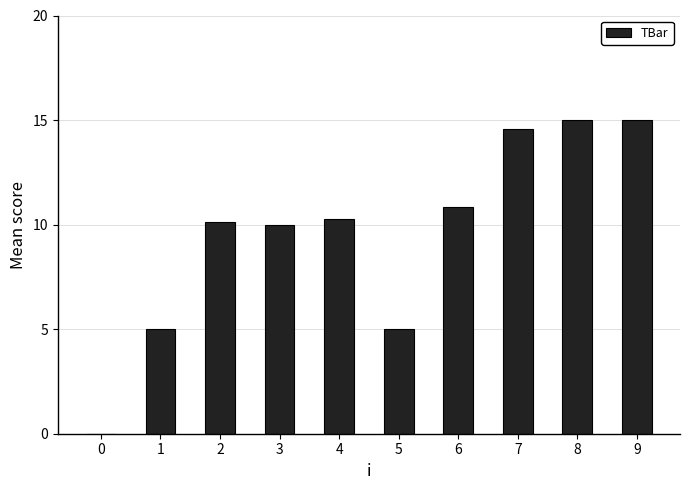

Reading right to left, extract all data points from this chart.

15.0	15.0	14.6	10.8	5.0	10.3	10.0	10.1	5.0	0.0